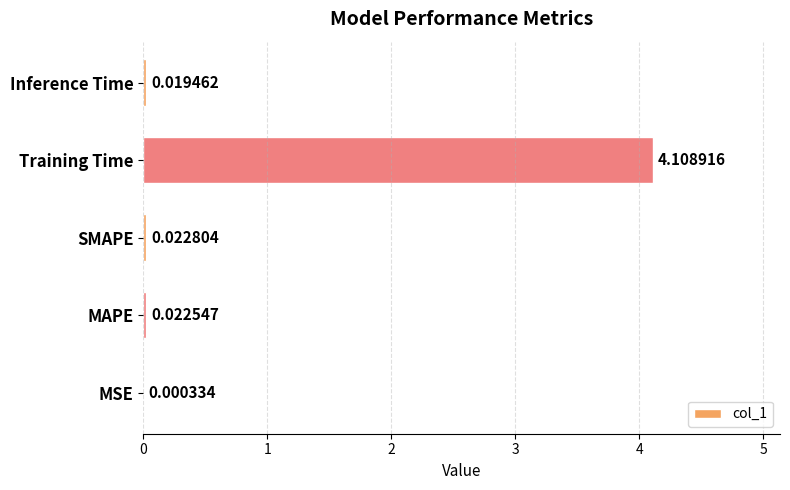

How many categories are shown in the chart?

5